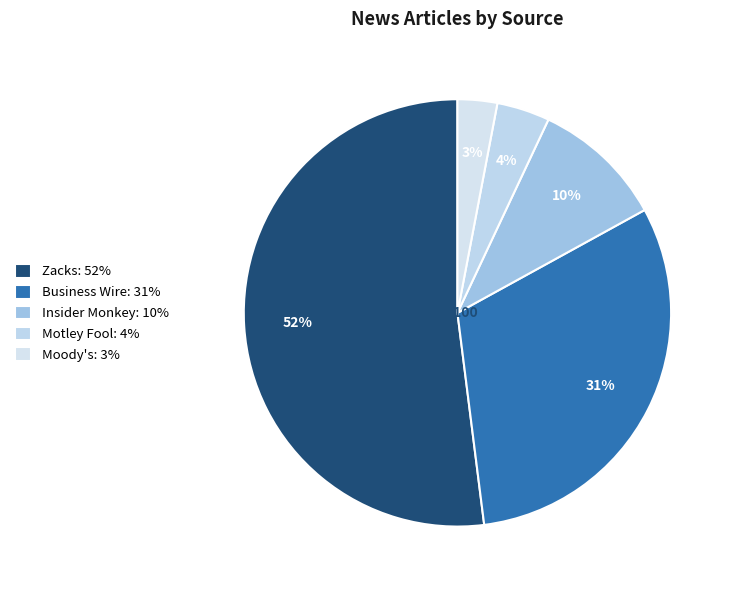

Do Business Wire and Insider Monkey together represent more than half of the pie?

No